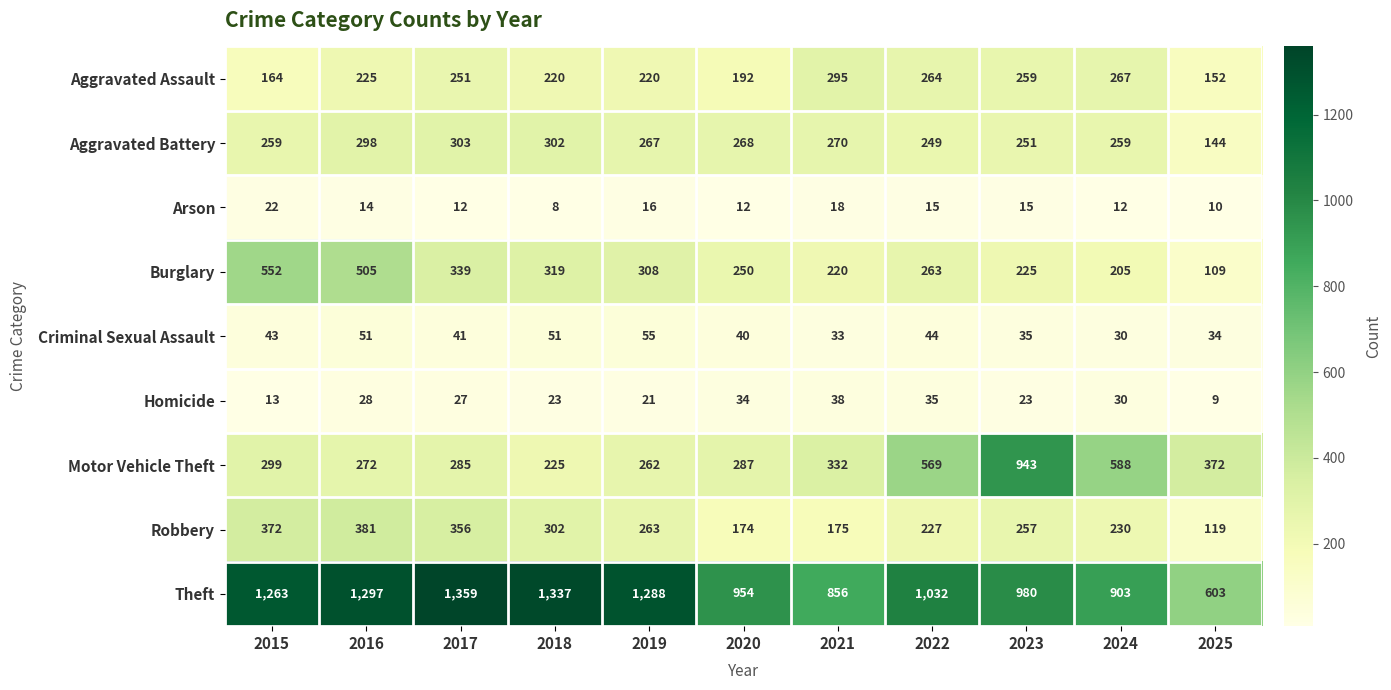

Where is Motor Vehicle Theft nearest to the value 584?

2024